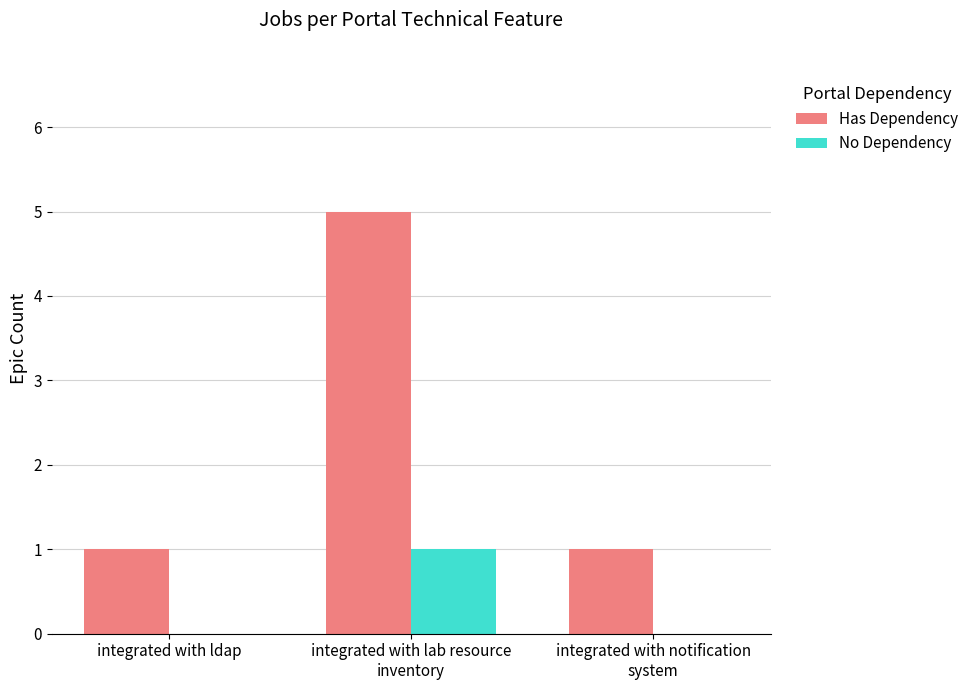

Which series has the largest total across all categories?

Has Dependency